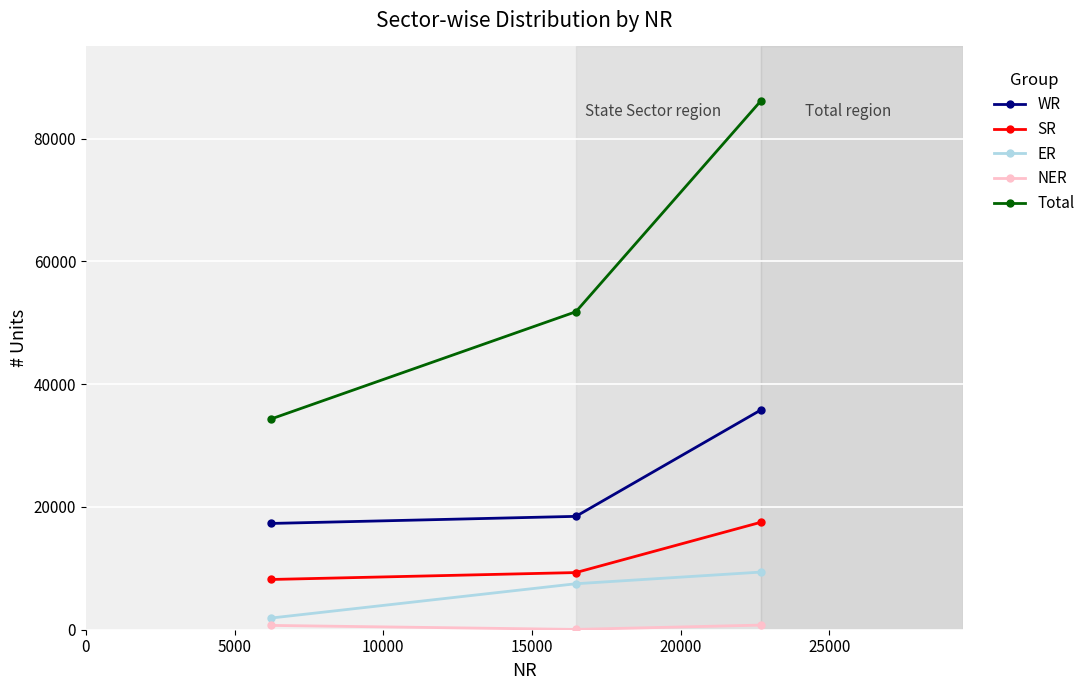

What is the maximum value shown in the chart?

86094